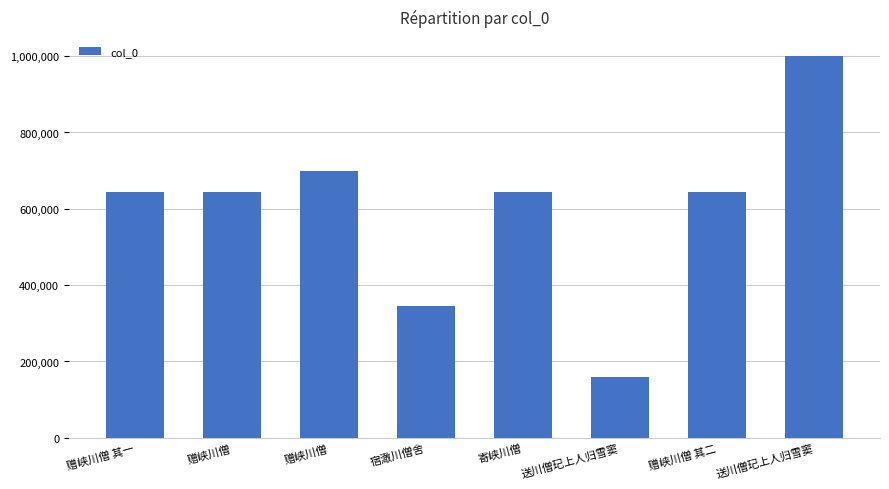

At which label is the value closest to 579162?

赠峡川僧 其一